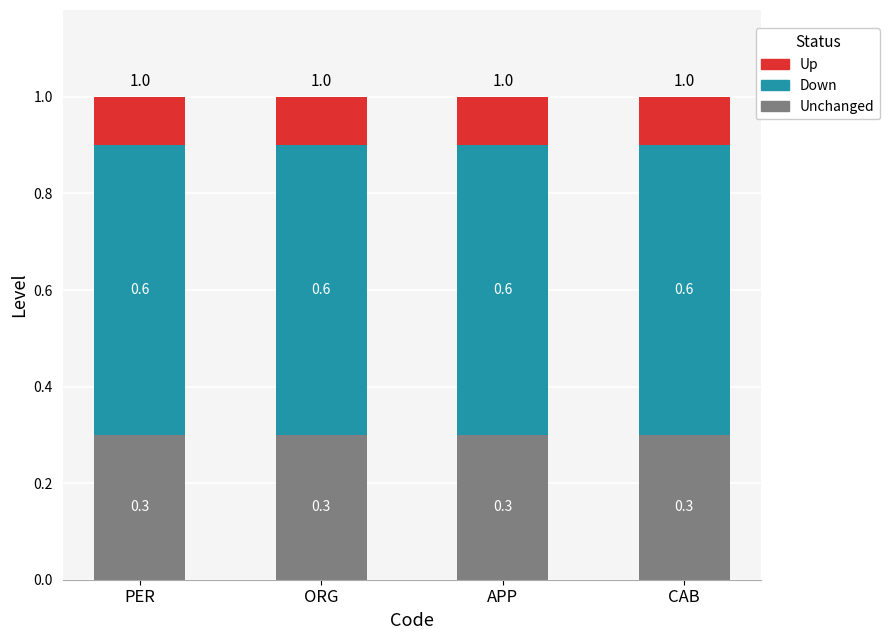

The Unchanged series shows 0.1 at ORG. True or false?

False